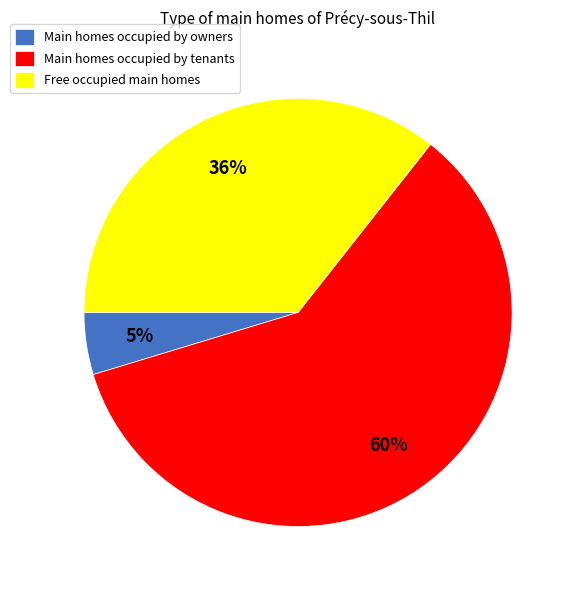

Which slice is the smallest?

Main homes occupied by owners